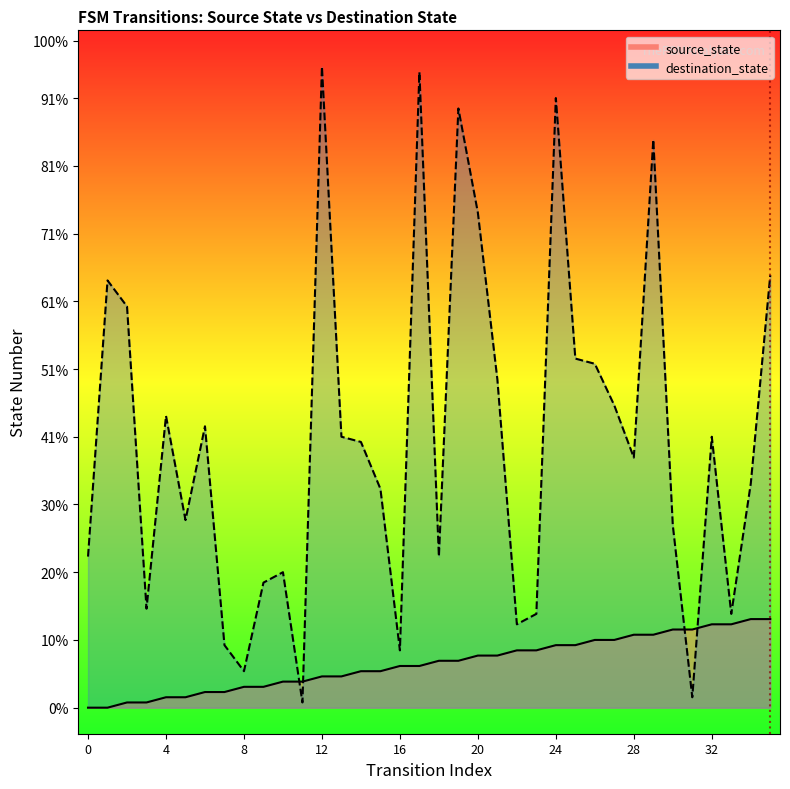

Reading left to right, extract all data points from this chart.

source_state: 0=0	1=0	2=1	3=1	4=2	5=2	6=3	7=3	8=4	9=4	10=5	11=5	12=6	13=6	14=7	15=7	16=8	17=8	18=9	19=9	20=10	21=10	22=11	23=11	24=12	25=12	26=13	27=13	28=14	29=14	30=15	31=15	32=16	33=16	34=17	35=17
destination_state: 0=29	1=82	2=77	3=19	4=56	5=36	6=54	7=12	8=7	9=24	10=26	11=1	12=123	13=52	14=51	15=42	16=11	17=122	18=29	19=115	20=95	21=63	22=16	23=18	24=117	25=67	26=66	27=58	28=48	29=109	30=35	31=2	32=52	33=18	34=43	35=83